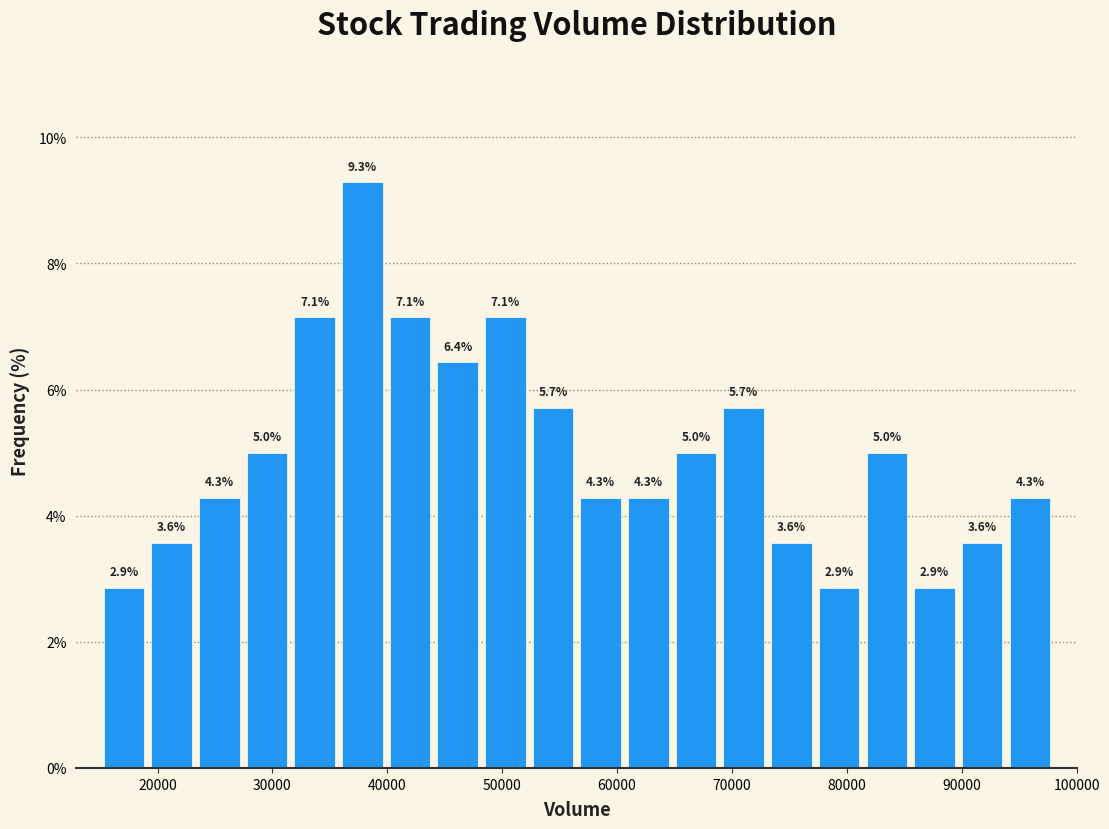

Reading left to right, transcribe this chart: for each bar, give the range it covers on the x-axis and its height. The bar edges are not printed on the chart, so give them approximately, as read against the axis.

15000 to 19000: 2.9
19000 to 23000: 3.6
23000 to 27000: 4.3
27000 to 32000: 5.0
32000 to 36000: 7.1
36000 to 40000: 9.3
40000 to 44000: 7.1
44000 to 48000: 6.4
48000 to 52000: 7.1
52000 to 57000: 5.7
57000 to 61000: 4.3
61000 to 65000: 4.3
65000 to 69000: 5.0
69000 to 73000: 5.7
73000 to 77000: 3.6
77000 to 81000: 2.9
81000 to 86000: 5.0
86000 to 90000: 2.9
90000 to 94000: 3.6
94000 to 98000: 4.3